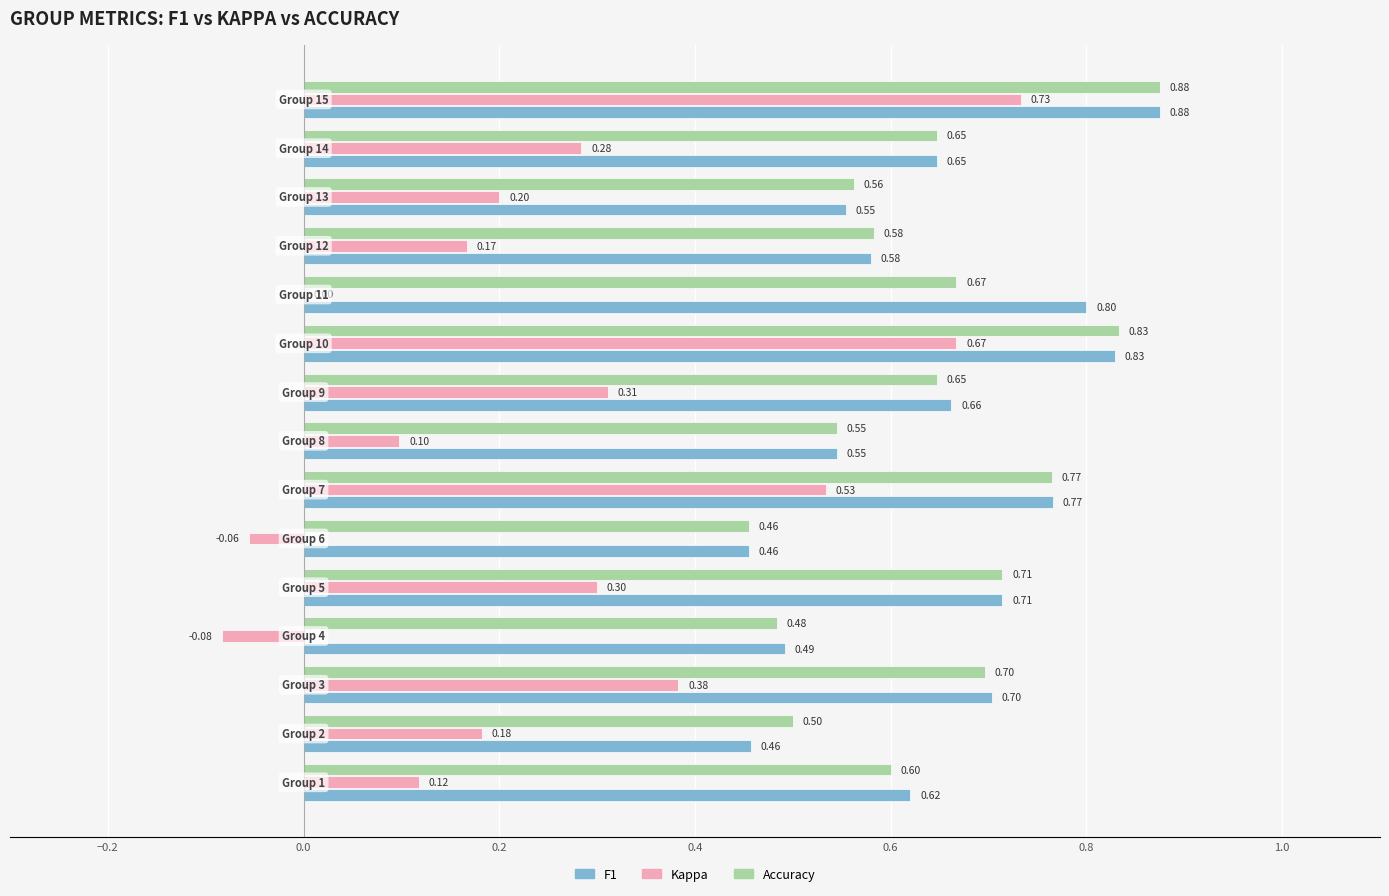

Which series has the largest total across all categories?

F1